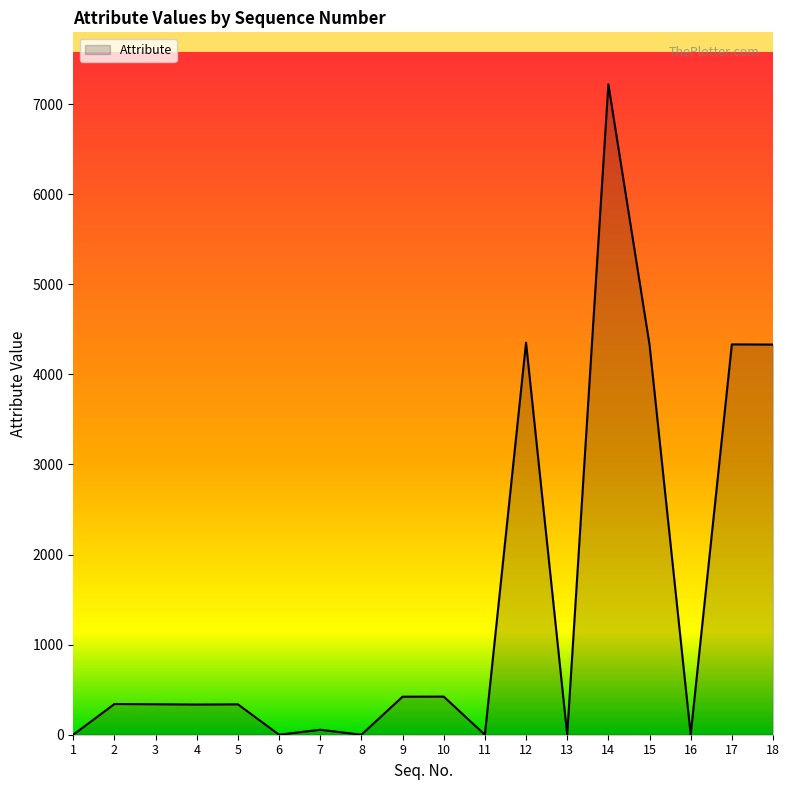

Is it true that the value at 11 is 5018?

False